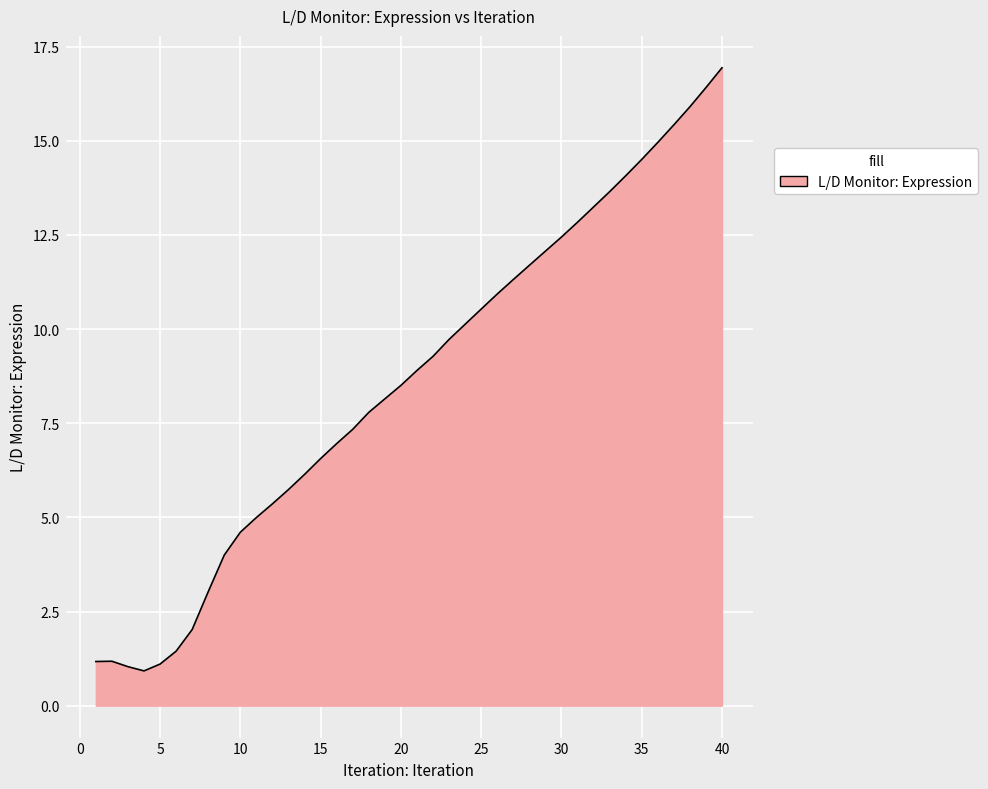

What is the smallest value displayed?

0.9